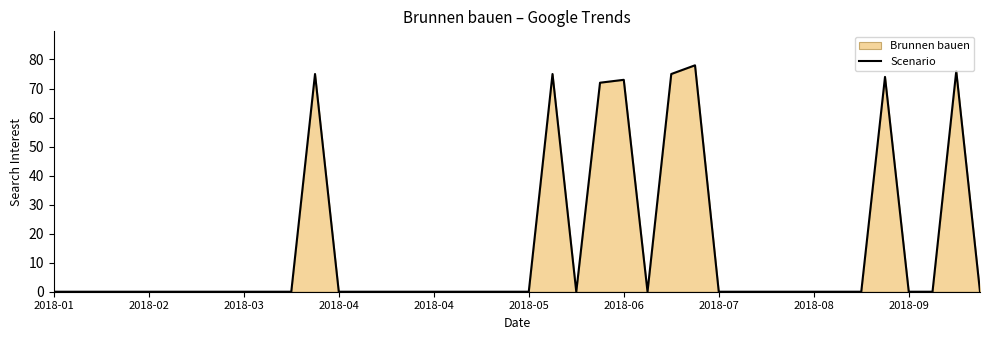

The chart shows a value of 0 at 2018-05. True or false?

True